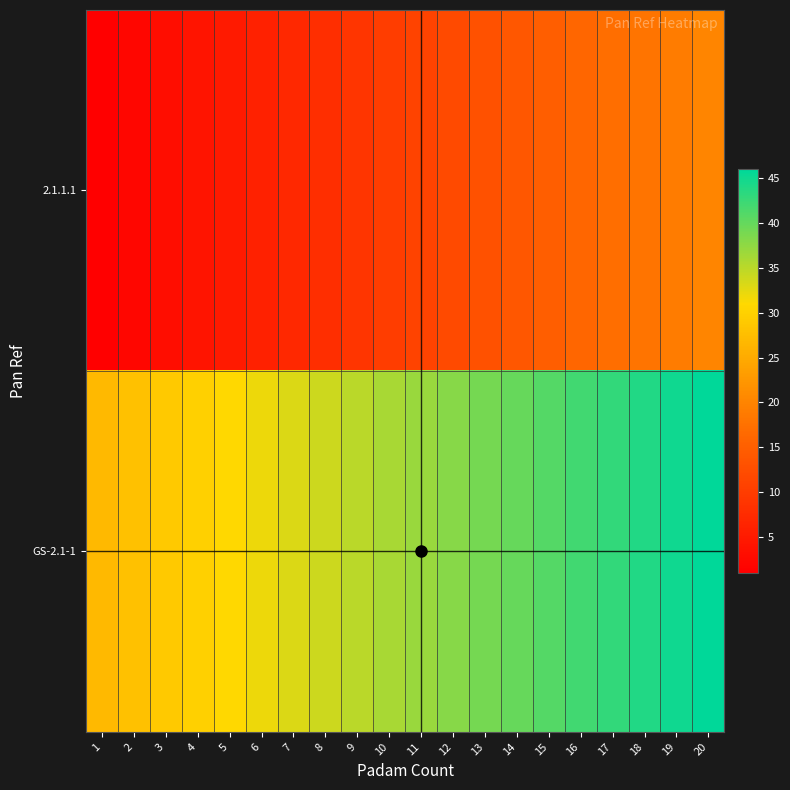

Count the number of data series in this chart.

2